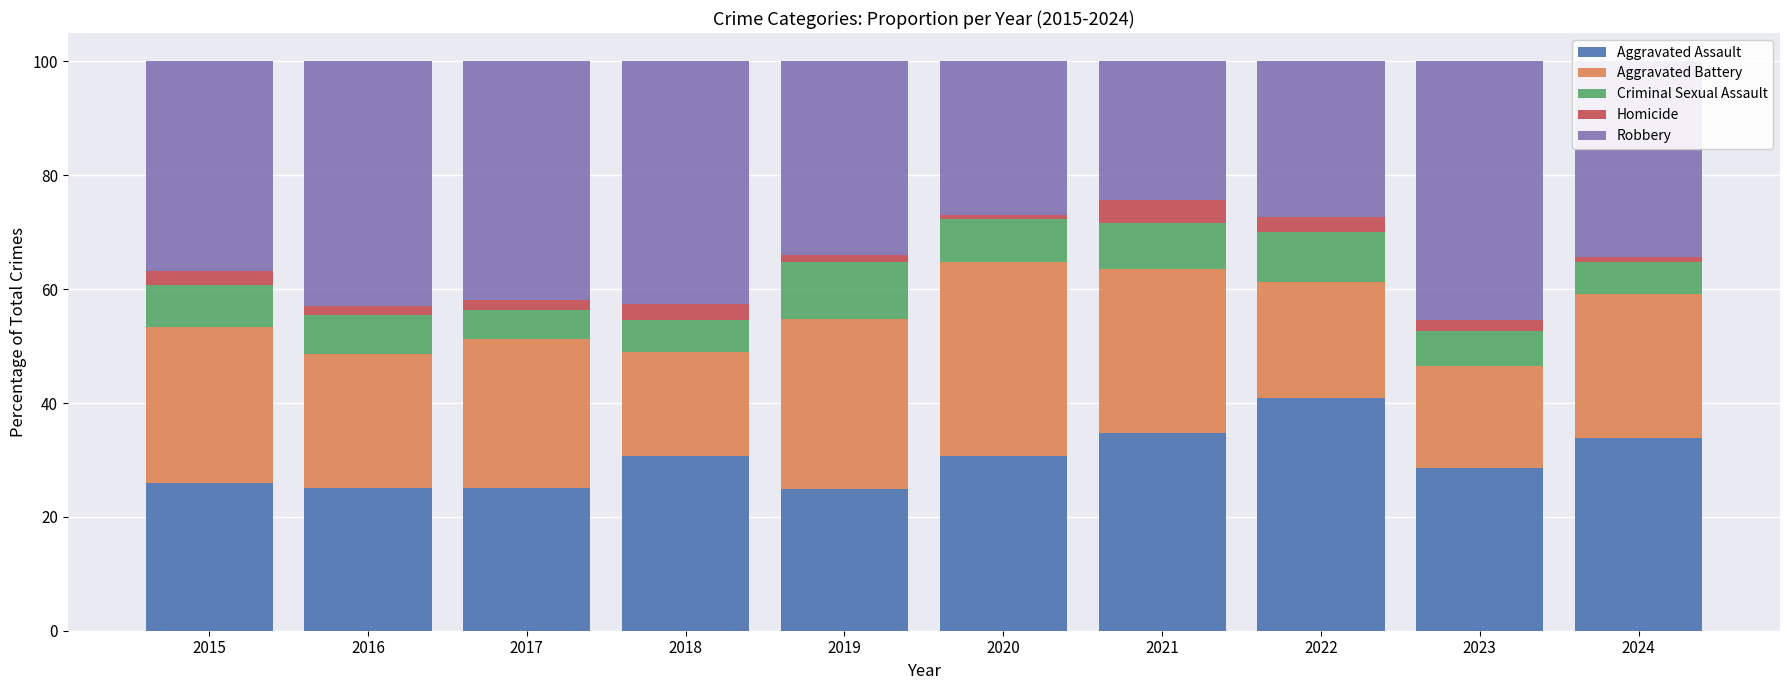

True or false: Aggravated Assault has a value of 8.3 at 2017.

False